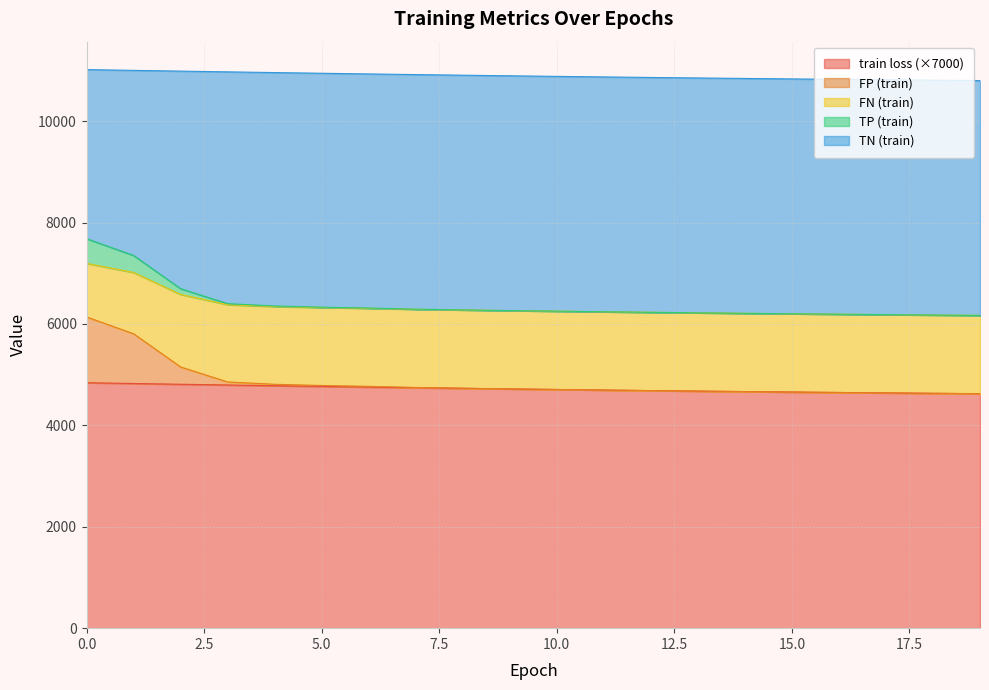

What is the maximum value for train loss (×7000)?

4840.9